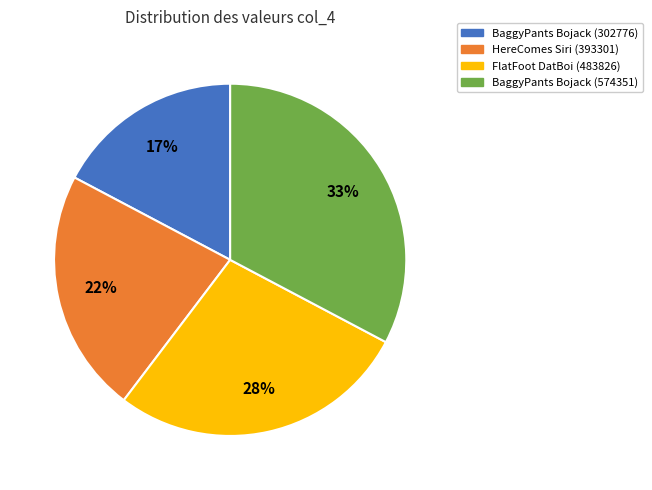

To the nearest percent, what is the average slice percentage?

25%